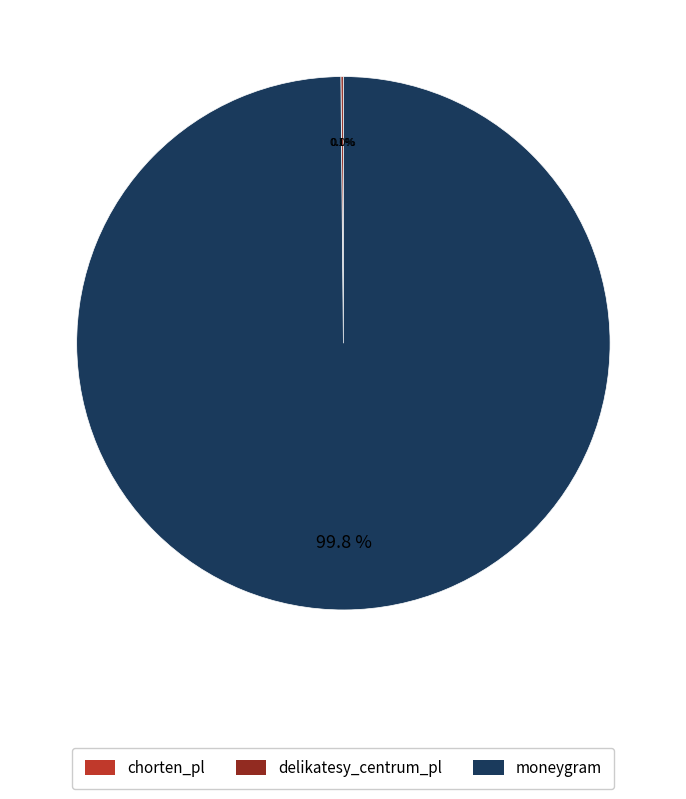

What is the largest slice in the pie chart?

moneygram